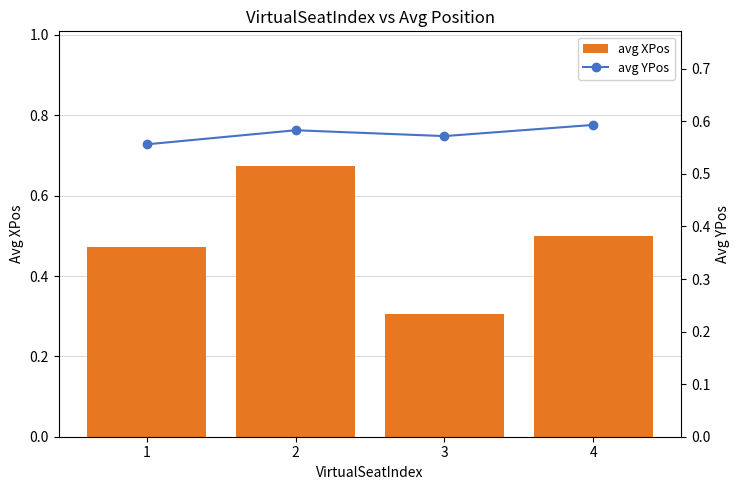

What is the difference between the avg XPos values at 2 and 3?

0.4